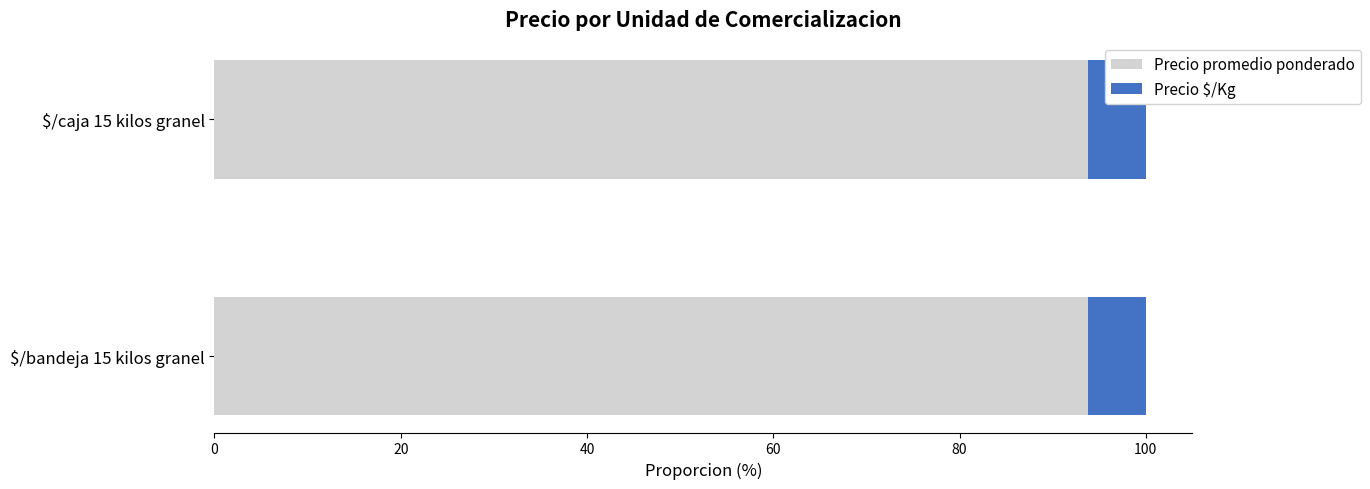

How many distinct data groups are displayed?

2